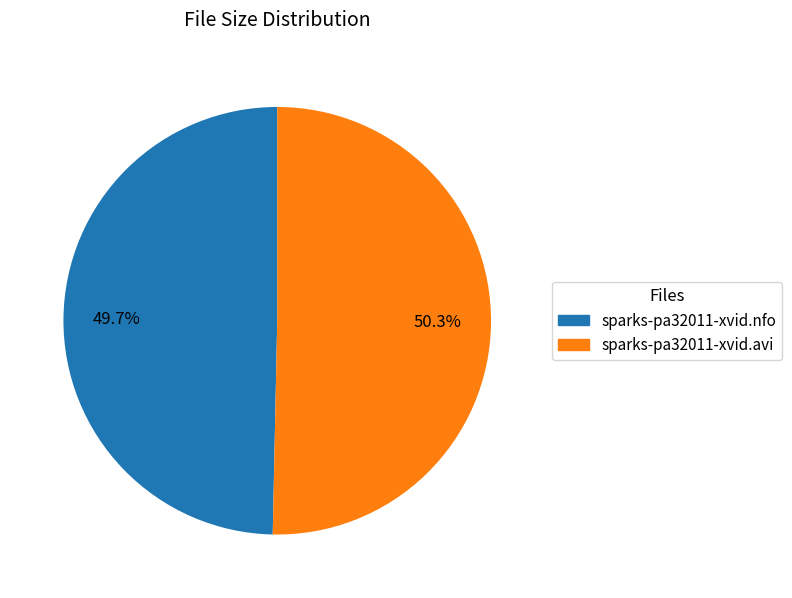

Is there a majority slice in this chart?

Yes